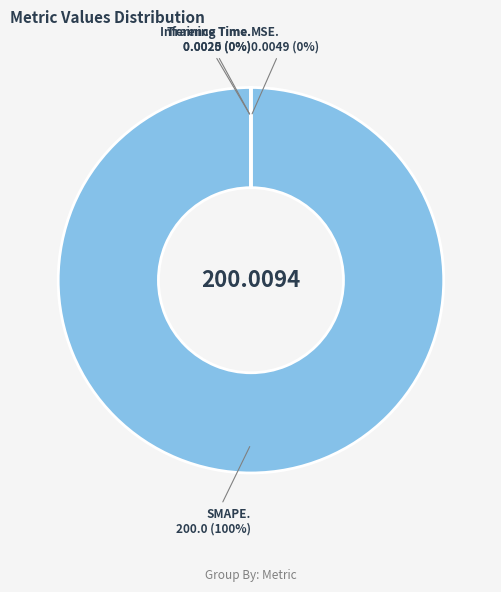

The SMAPE slice represents 100% of the pie. True or false?

True